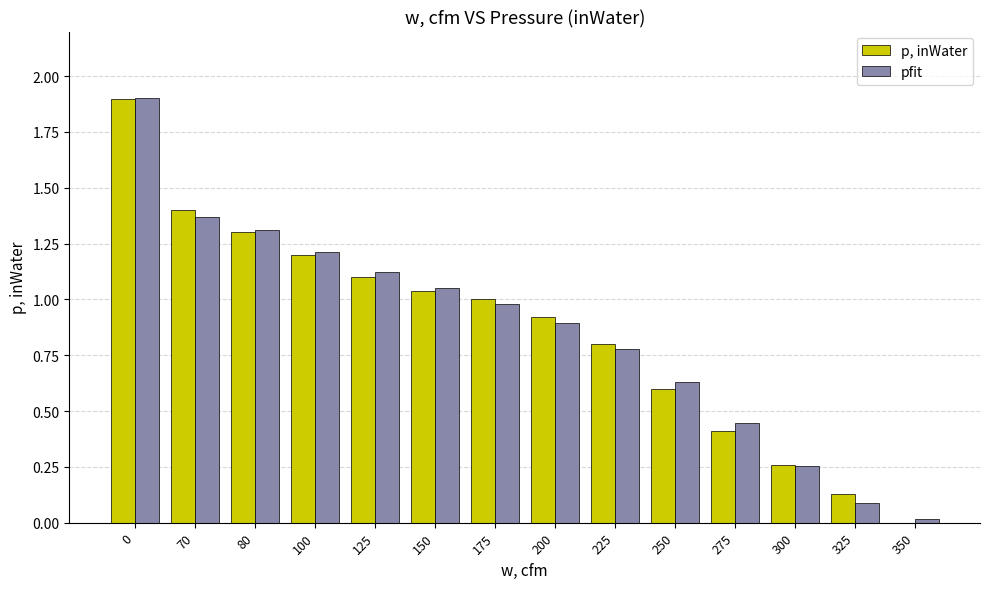

How many values in p, inWater are above zero?

13